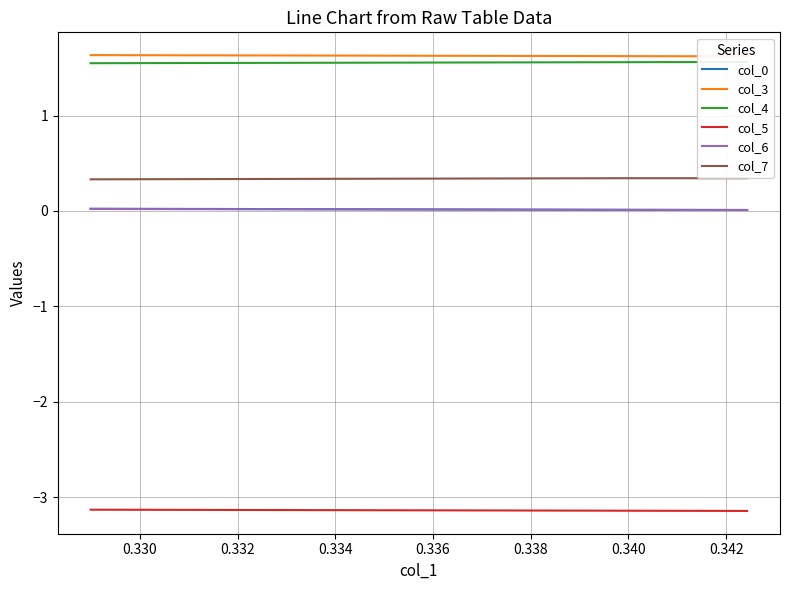

What are all the series names shown in the legend?

col_0, col_3, col_4, col_5, col_6, col_7